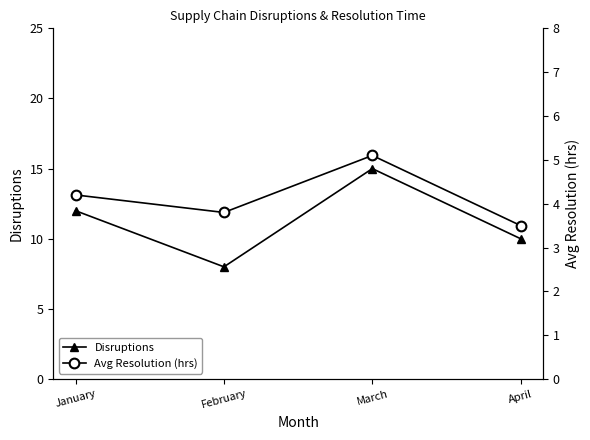

The value of Avg Resolution (hrs) at January is 4.2. True or false?

True